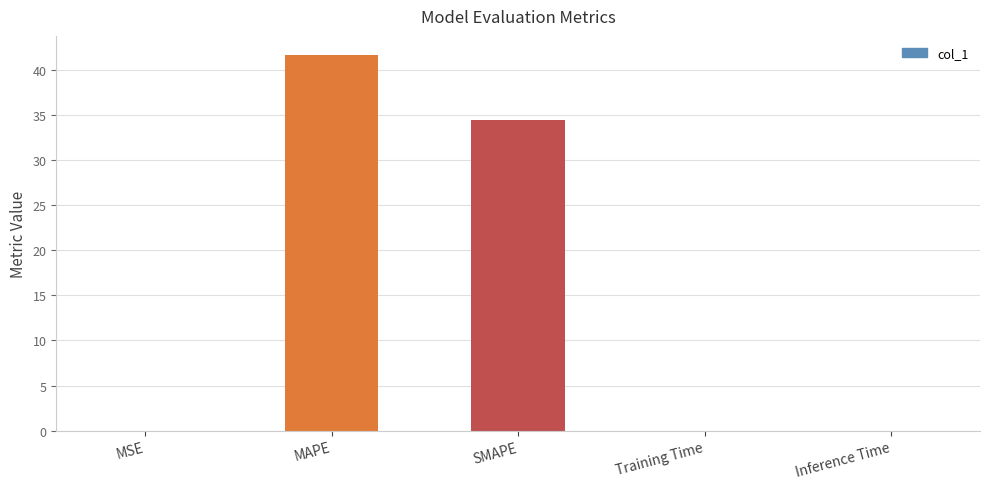

What is the greatest value displayed?

41.7